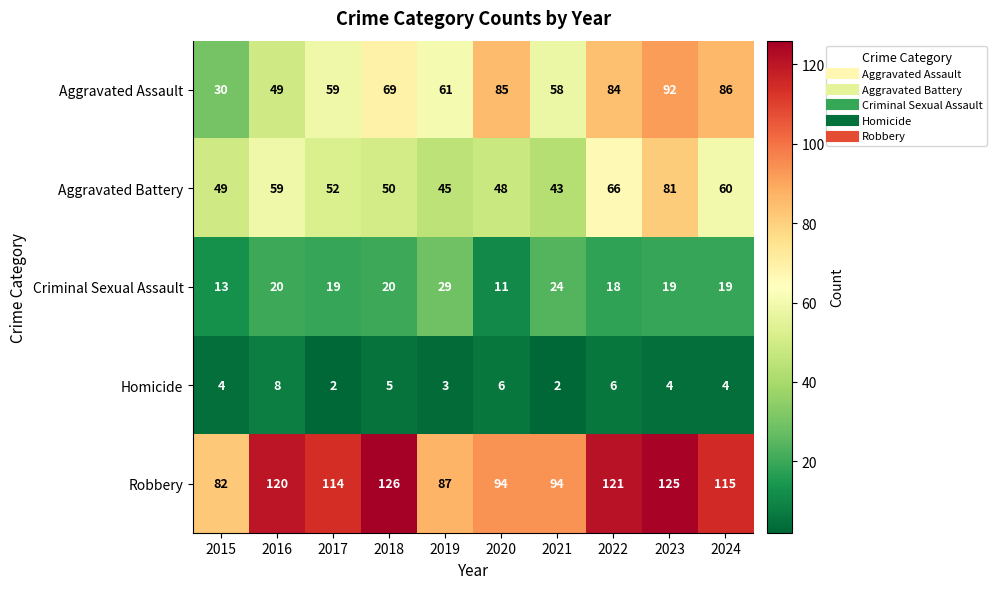

At how many categories does at least one series exceed 109?

6